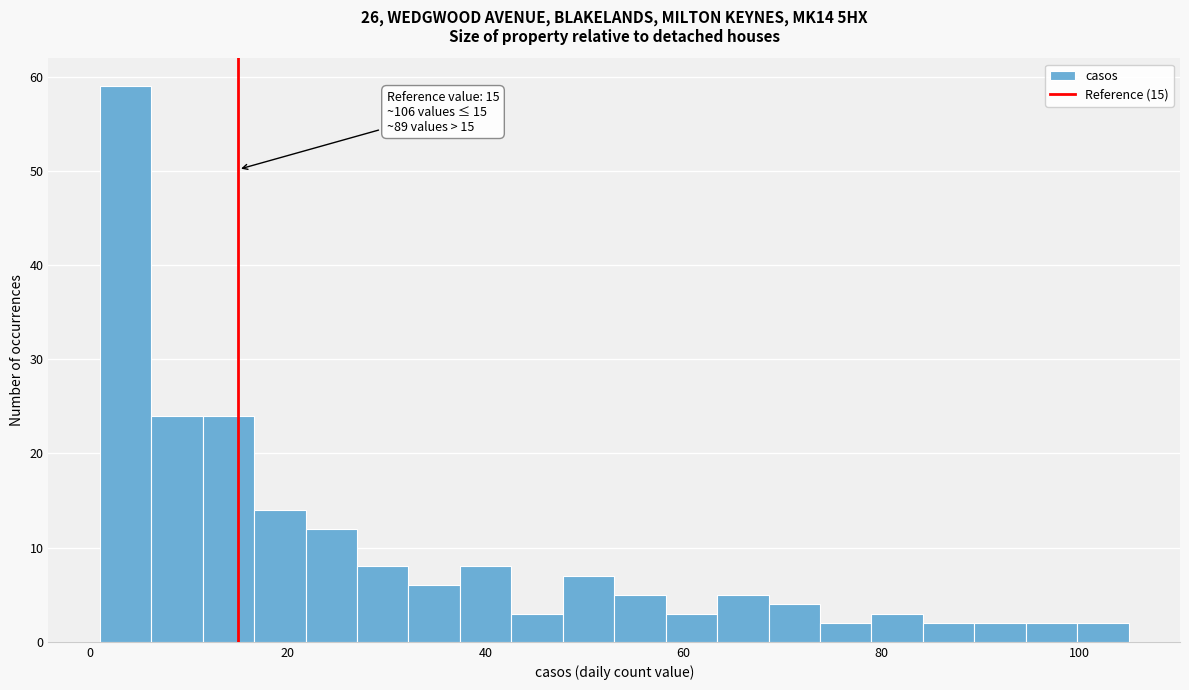

Read against the x-axis, roughly where is the centre of the tallest bar?

4